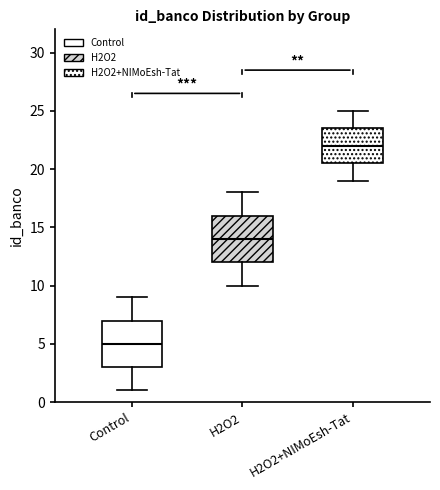

Which box has the lowest median line?

Control